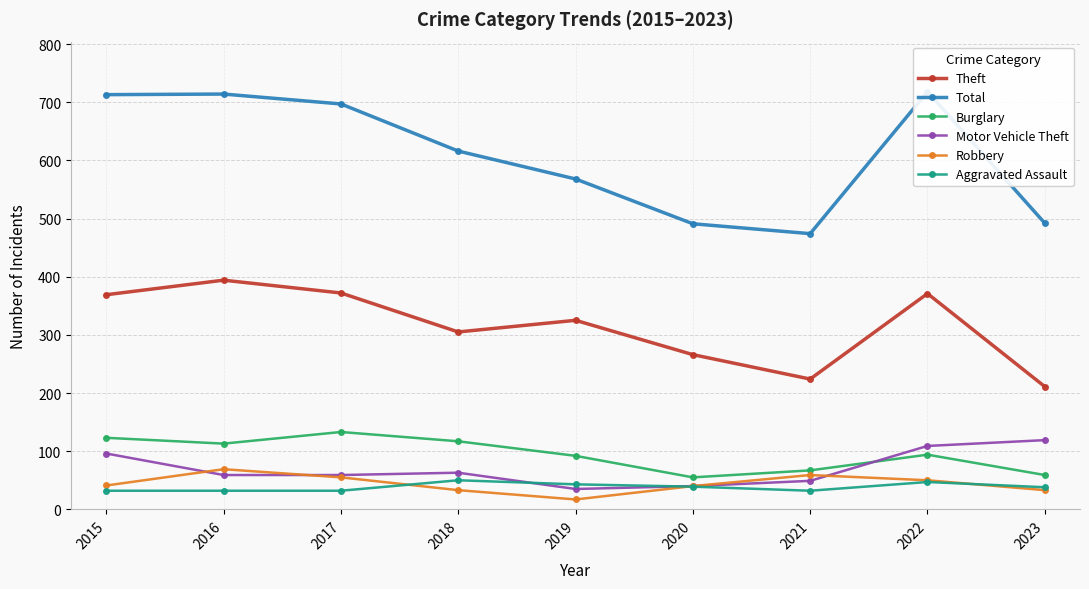

Reading left to right, what are all the values shown in this chart?

Theft: 2015=369	2016=394	2017=372	2018=305	2019=325	2020=266	2021=224	2022=371	2023=211
Total: 2015=713	2016=714	2017=697	2018=616	2019=568	2020=491	2021=474	2022=718	2023=492
Burglary: 2015=123	2016=113	2017=133	2018=117	2019=92	2020=55	2021=67	2022=94	2023=59
Motor Vehicle Theft: 2015=96	2016=59	2017=59	2018=63	2019=35	2020=40	2021=49	2022=109	2023=119
Robbery: 2015=41	2016=69	2017=55	2018=33	2019=17	2020=40	2021=59	2022=50	2023=33
Aggravated Assault: 2015=32	2016=32	2017=32	2018=50	2019=43	2020=39	2021=32	2022=47	2023=38